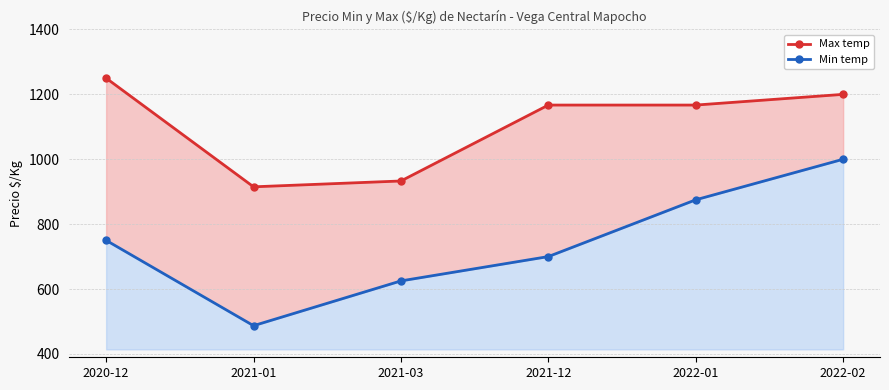

What is the average value of the Max temp series?

1105